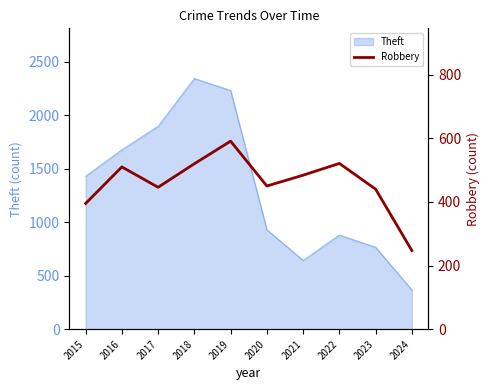

The value at 2018 is 520. True or false?

True